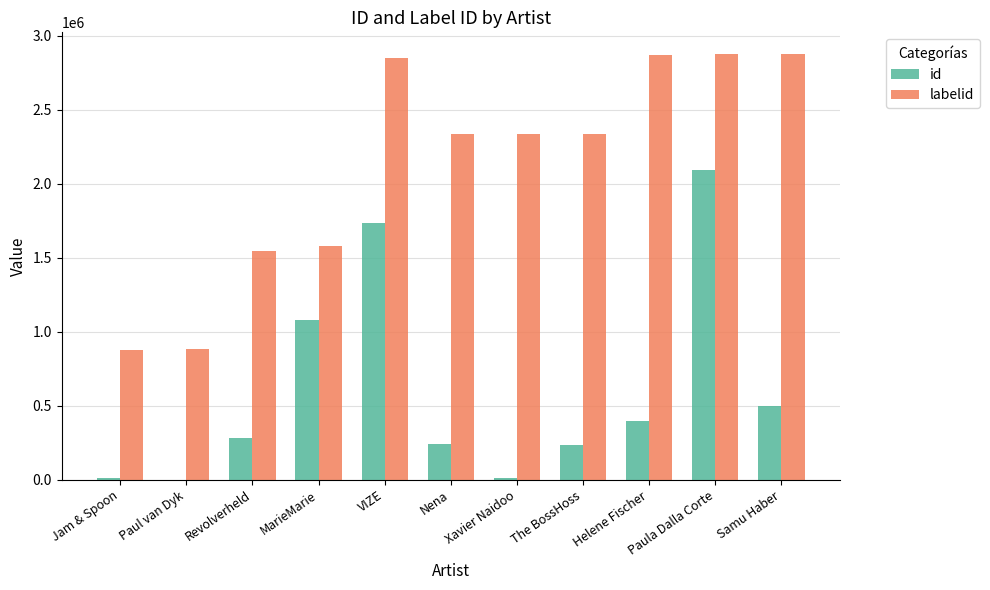

Does the chart contain stacked bars?

No